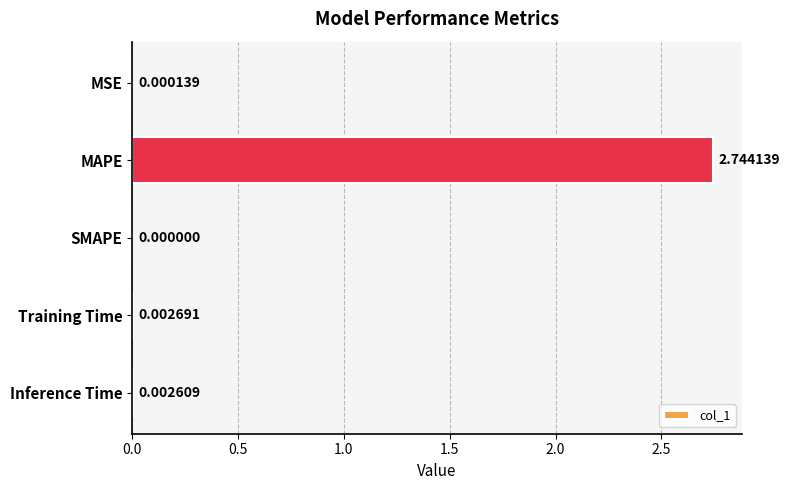

At which label is the value closest to 1?

Training Time